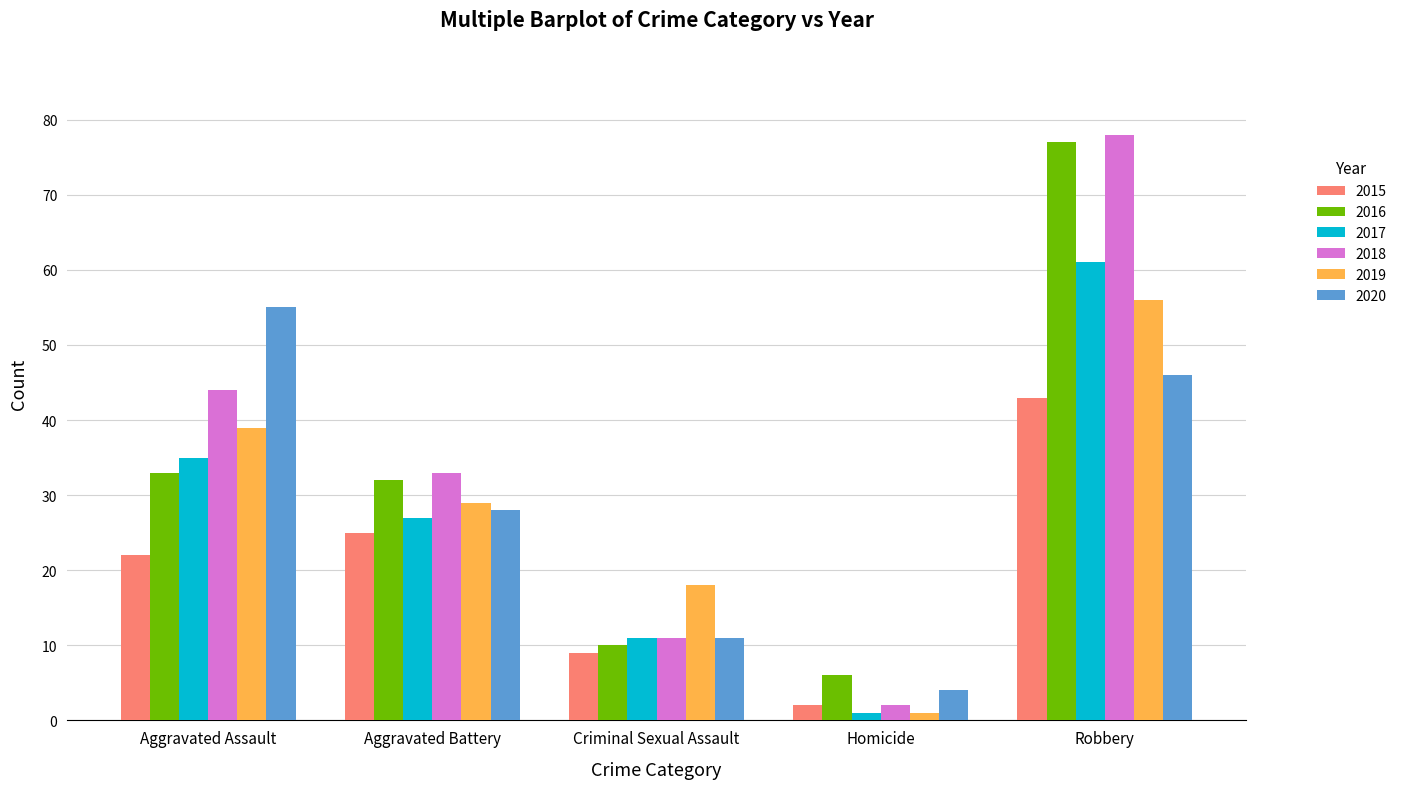

Reading right to left, extract all data points from this chart.

2015: 43	2	9	25	22
2016: 77	6	10	32	33
2017: 61	1	11	27	35
2018: 78	2	11	33	44
2019: 56	1	18	29	39
2020: 46	4	11	28	55